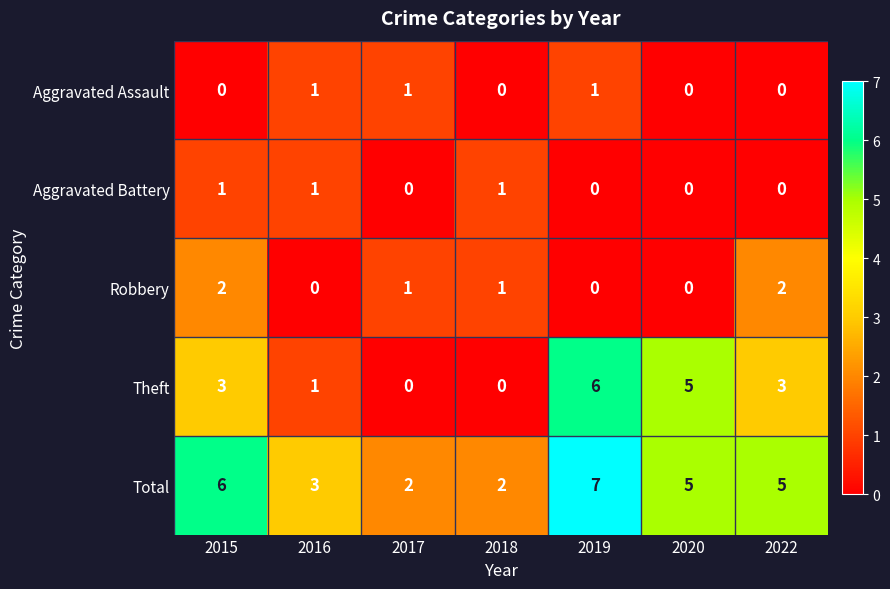

The value of Total at 2018 is 1. True or false?

False